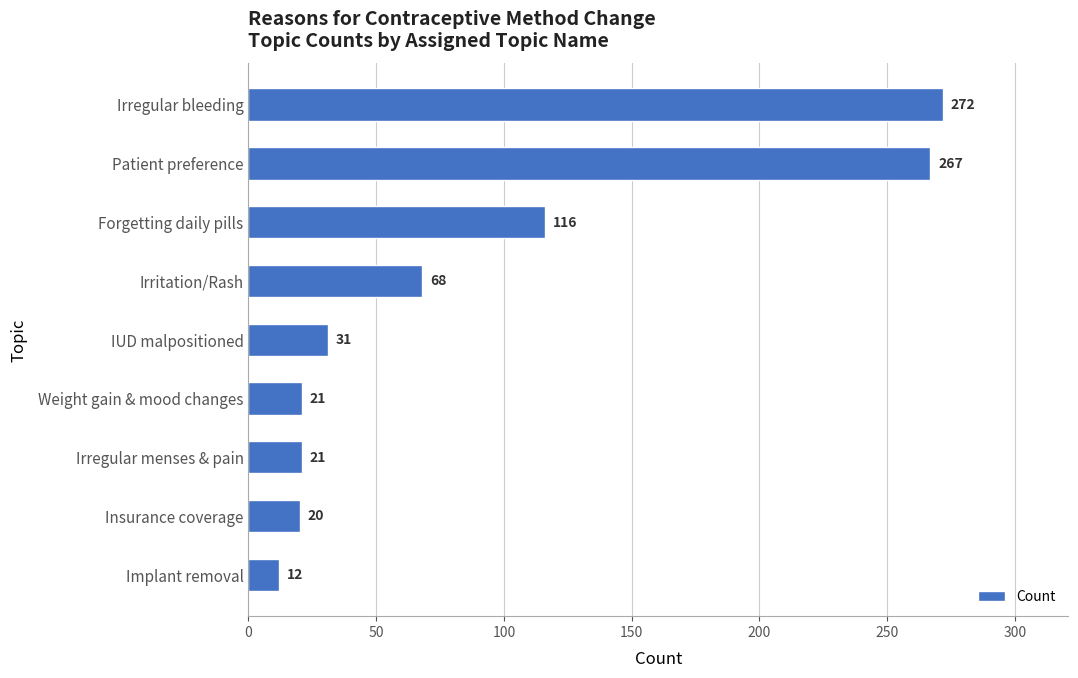

What position from the top is Weight gain & mood changes?

6